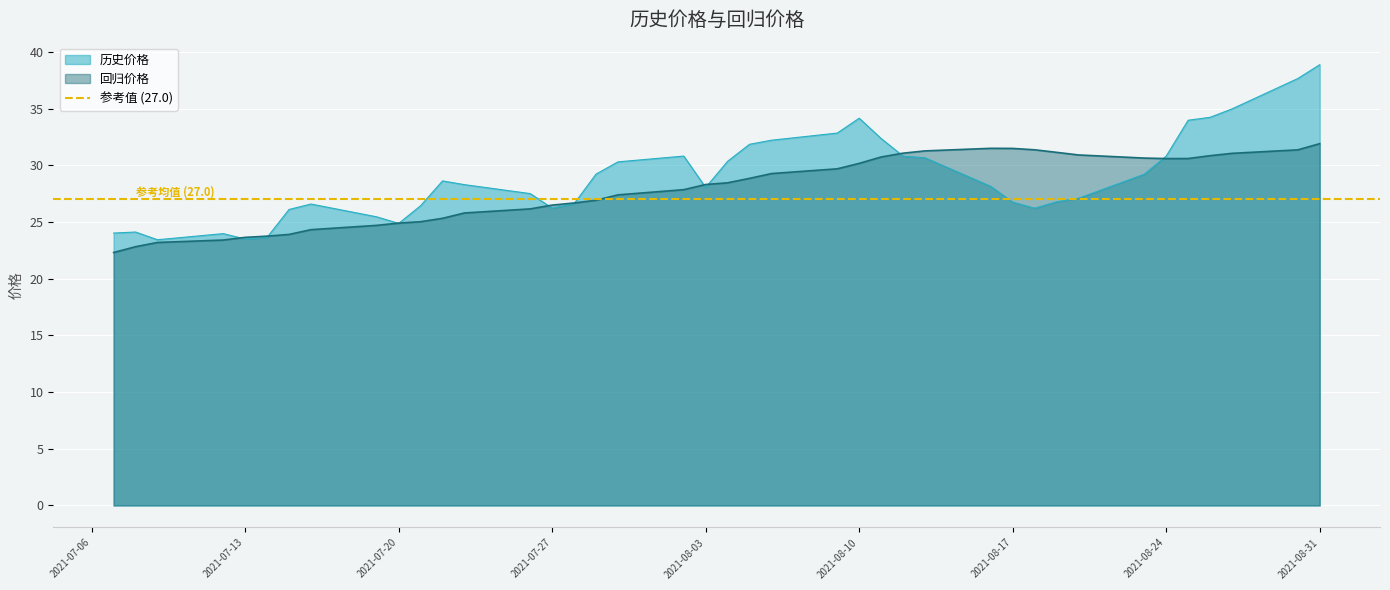

Reading left to right, list all the values displayed in this chart.

历史价格: 2021-07-07=24.0	2021-07-08=24.1	2021-07-09=23.4	2021-07-12=24.0	2021-07-13=23.5	2021-07-14=23.6	2021-07-15=26.1	2021-07-16=26.6	2021-07-19=25.5	2021-07-20=24.9	2021-07-21=26.4	2021-07-22=28.6	2021-07-23=28.3	2021-07-26=27.5	2021-07-27=26.2	2021-07-28=26.6	2021-07-29=29.2	2021-07-30=30.3	2021-08-02=30.8	2021-08-03=28.1	2021-08-04=30.4	2021-08-05=31.9	2021-08-06=32.2	2021-08-09=32.9	2021-08-10=34.2	2021-08-11=32.4	2021-08-12=30.8	2021-08-13=30.7	2021-08-16=28.1	2021-08-17=26.8	2021-08-18=26.2	2021-08-19=26.8	2021-08-20=27.1	2021-08-23=29.2	2021-08-24=30.8	2021-08-25=34.0	2021-08-26=34.2	2021-08-27=35.0	2021-08-30=37.7	2021-08-31=38.9
回归价格: 2021-07-07=22.3	2021-07-08=22.8	2021-07-09=23.2	2021-07-12=23.4	2021-07-13=23.6	2021-07-14=23.8	2021-07-15=23.9	2021-07-16=24.3	2021-07-19=24.7	2021-07-20=24.9	2021-07-21=25.0	2021-07-22=25.3	2021-07-23=25.8	2021-07-26=26.2	2021-07-27=26.5	2021-07-28=26.7	2021-07-29=26.9	2021-07-30=27.4	2021-08-02=27.9	2021-08-03=28.3	2021-08-04=28.5	2021-08-05=28.9	2021-08-06=29.3	2021-08-09=29.7	2021-08-10=30.2	2021-08-11=30.7	2021-08-12=31.1	2021-08-13=31.3	2021-08-16=31.5	2021-08-17=31.5	2021-08-18=31.4	2021-08-19=31.1	2021-08-20=30.9	2021-08-23=30.6	2021-08-24=30.6	2021-08-25=30.6	2021-08-26=30.9	2021-08-27=31.1	2021-08-30=31.4	2021-08-31=31.9